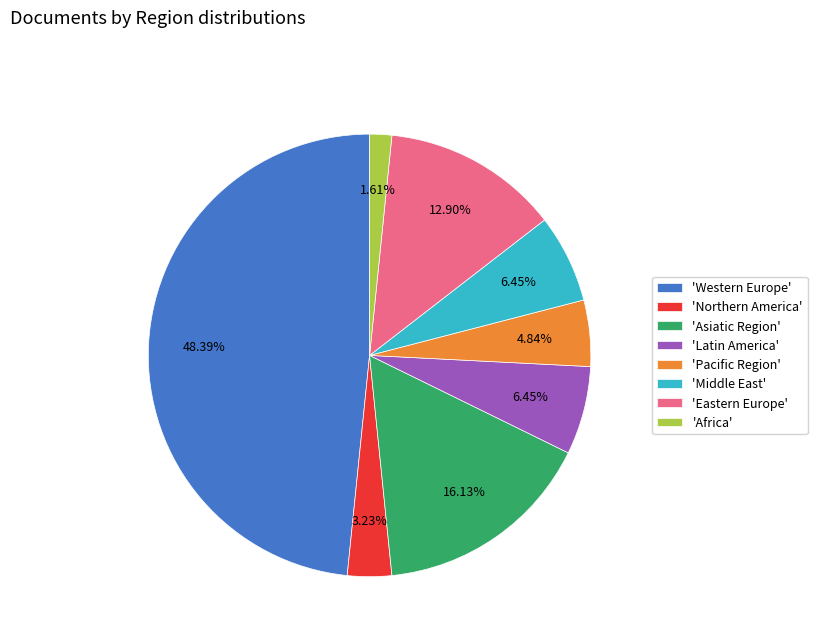

Combined, do 'Eastern Europe' and 'Pacific Region' account for over 50%?

No